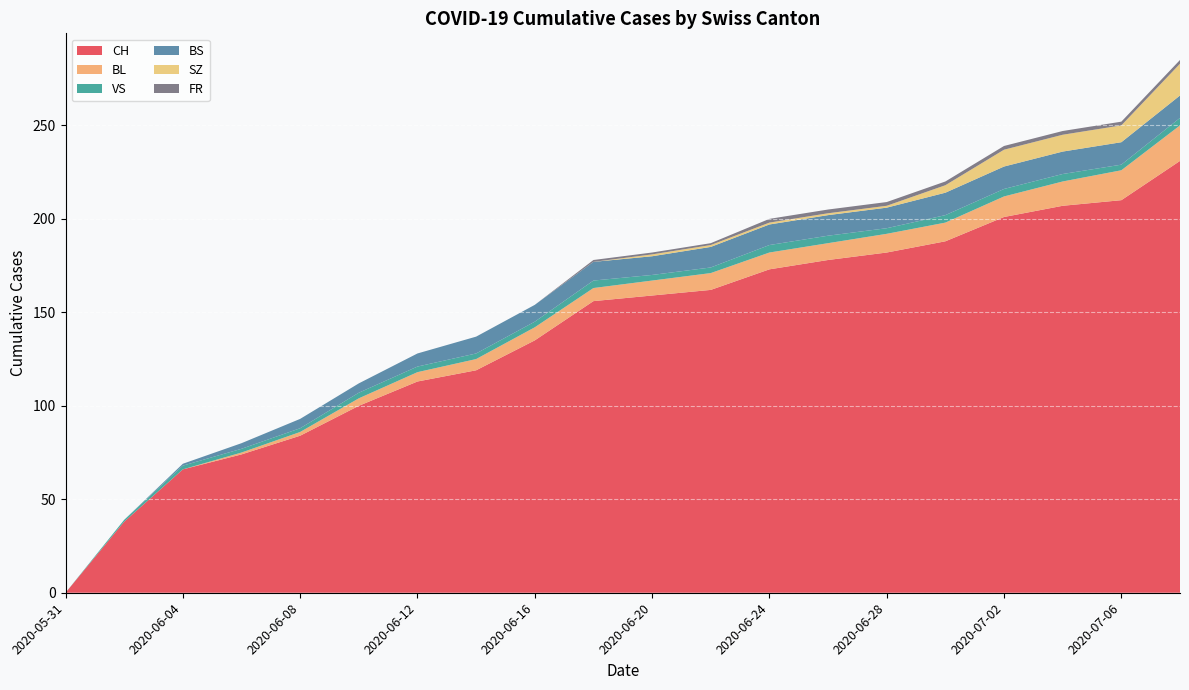

Reading left to right, list all the values displayed in this chart.

CH: 2020-05-31=0	2020-06-02=38	2020-06-04=66	2020-06-06=74	2020-06-08=84	2020-06-10=100	2020-06-12=113	2020-06-14=119	2020-06-16=135	2020-06-18=156	2020-06-20=159	2020-06-22=162	2020-06-24=173	2020-06-26=178	2020-06-28=182	2020-06-30=188	2020-07-02=201	2020-07-04=207	2020-07-06=210	2020-07-08=231
BL: 2020-05-31=0	2020-06-02=0	2020-06-04=0	2020-06-06=1	2020-06-08=2	2020-06-10=4	2020-06-12=5	2020-06-14=6	2020-06-16=7	2020-06-18=7	2020-06-20=8	2020-06-22=9	2020-06-24=9	2020-06-26=9	2020-06-28=10	2020-06-30=10	2020-07-02=11	2020-07-04=13	2020-07-06=16	2020-07-08=19
VS: 2020-05-31=0	2020-06-02=1	2020-06-04=2	2020-06-06=2	2020-06-08=2	2020-06-10=3	2020-06-12=3	2020-06-14=3	2020-06-16=3	2020-06-18=4	2020-06-20=3	2020-06-22=3	2020-06-24=4	2020-06-26=4	2020-06-28=3	2020-06-30=4	2020-07-02=4	2020-07-04=4	2020-07-06=3	2020-07-08=4
BS: 2020-05-31=0	2020-06-02=0	2020-06-04=1	2020-06-06=3	2020-06-08=5	2020-06-10=5	2020-06-12=7	2020-06-14=9	2020-06-16=9	2020-06-18=10	2020-06-20=10	2020-06-22=11	2020-06-24=11	2020-06-26=11	2020-06-28=11	2020-06-30=12	2020-07-02=12	2020-07-04=12	2020-07-06=12	2020-07-08=12
SZ: 2020-05-31=0	2020-06-02=0	2020-06-04=0	2020-06-06=0	2020-06-08=0	2020-06-10=0	2020-06-12=0	2020-06-14=0	2020-06-16=0	2020-06-18=0	2020-06-20=1	2020-06-22=1	2020-06-24=1	2020-06-26=1	2020-06-28=1	2020-06-30=4	2020-07-02=9	2020-07-04=9	2020-07-06=9	2020-07-08=17
FR: 2020-05-31=0	2020-06-02=0	2020-06-04=0	2020-06-06=0	2020-06-08=0	2020-06-10=0	2020-06-12=0	2020-06-14=0	2020-06-16=0	2020-06-18=1	2020-06-20=1	2020-06-22=1	2020-06-24=2	2020-06-26=2	2020-06-28=2	2020-06-30=2	2020-07-02=2	2020-07-04=2	2020-07-06=2	2020-07-08=2